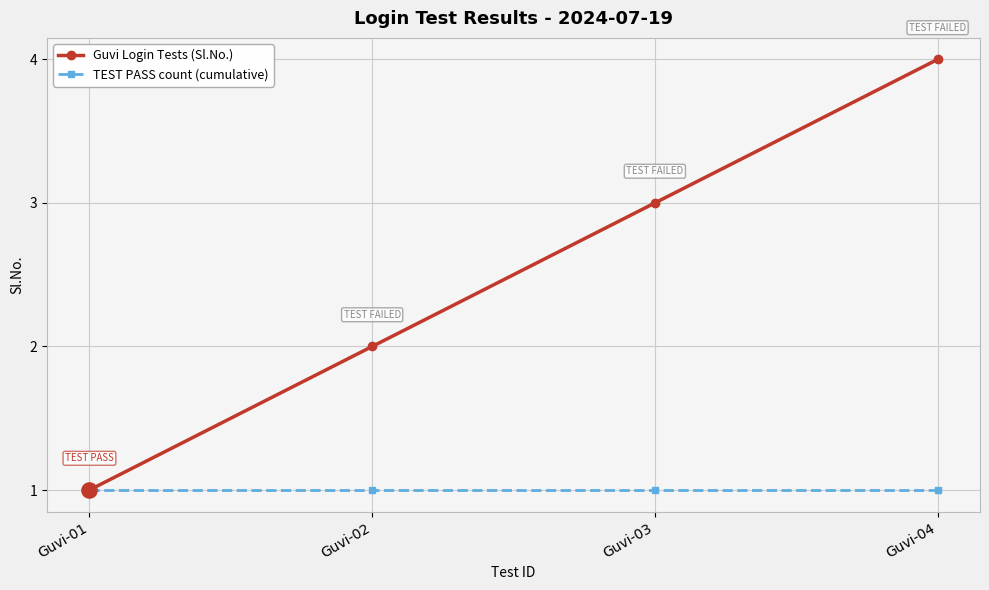

Which series has the largest total across all categories?

Guvi Login Tests (Sl.No.)